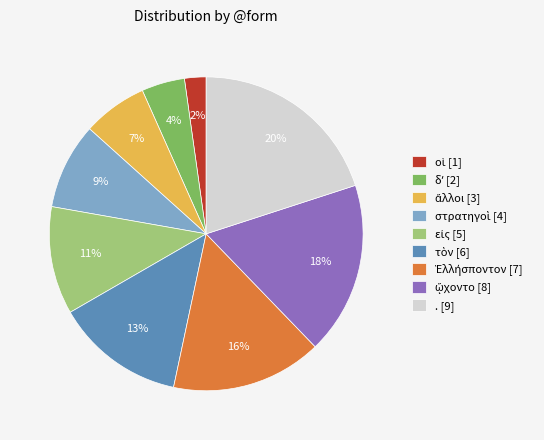

Is there any slice that represents more than half of the pie?

No